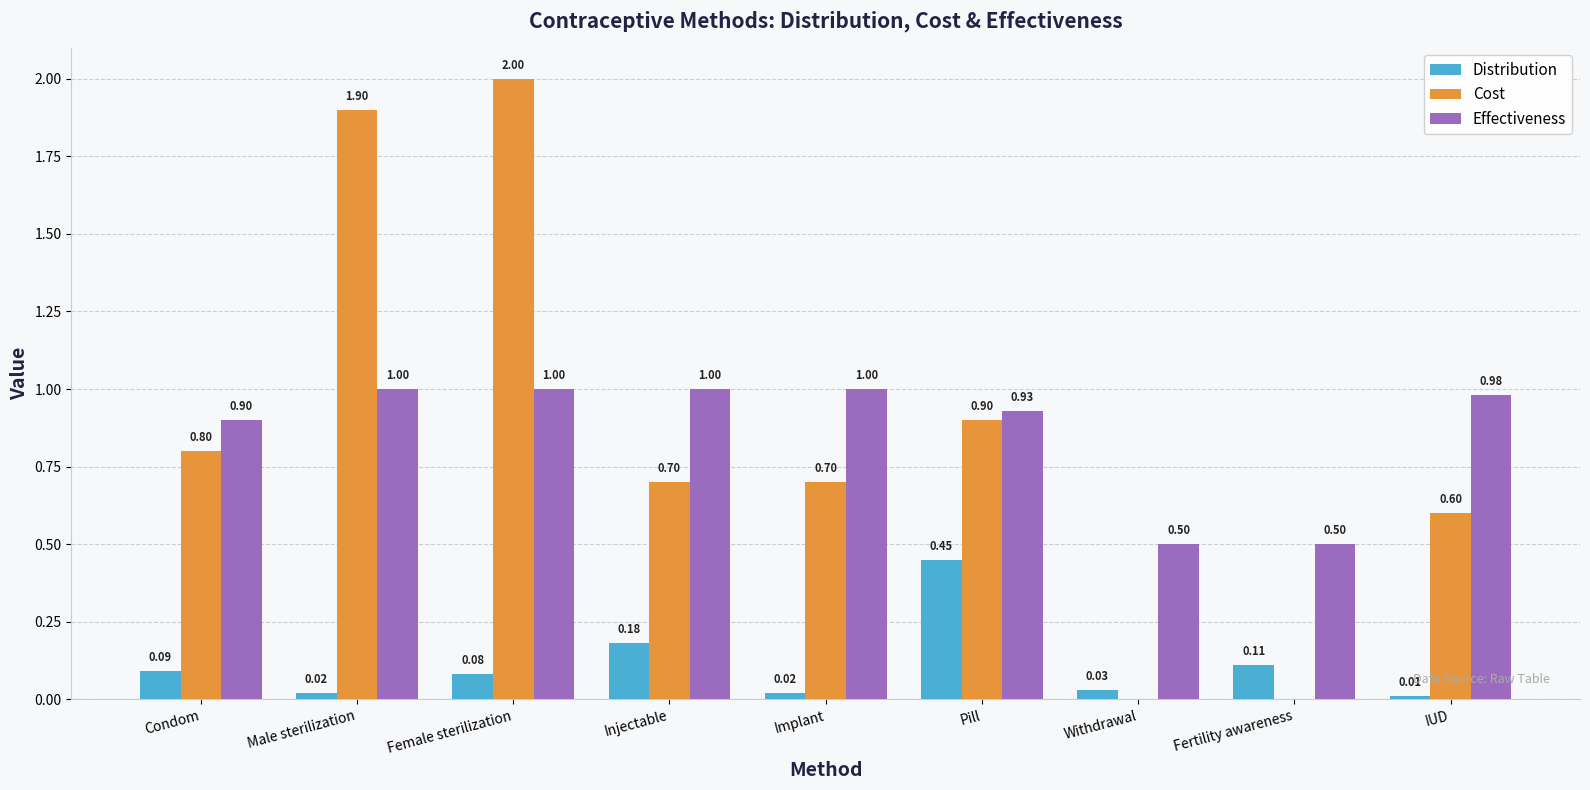

Is the value of Effectiveness at IUD greater than the value of Distribution at Male sterilization?

Yes